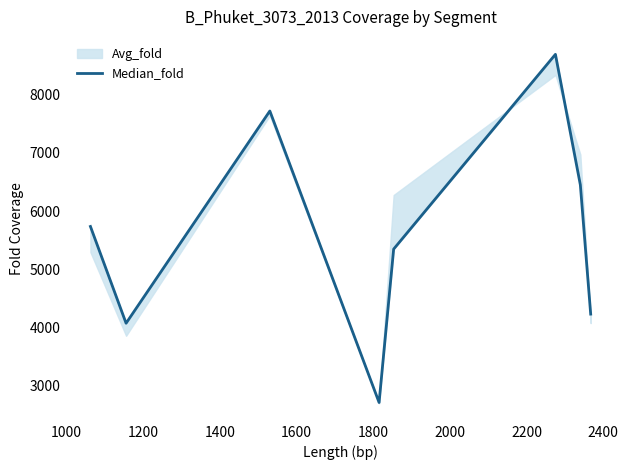

Between 1000 and 1600, which is larger?

1600